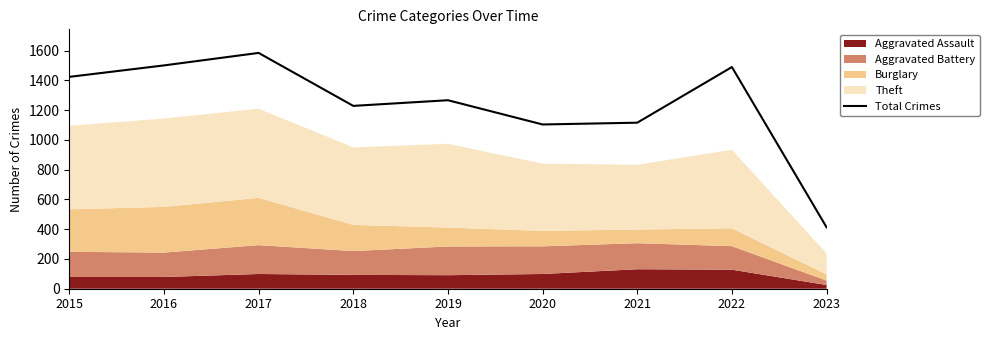

Where is the first local minimum?

2018